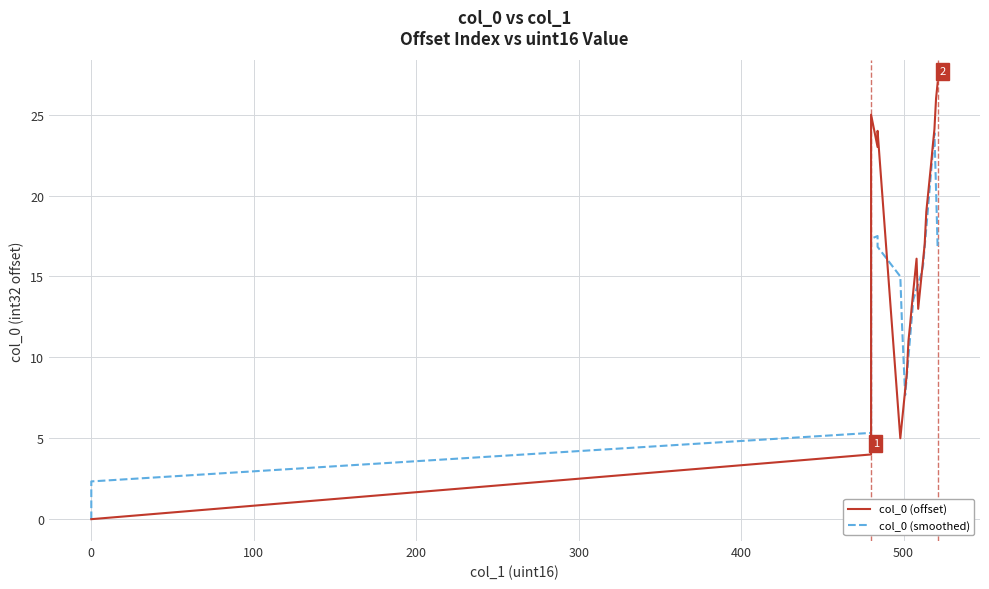

Reading left to right, extract all data points from this chart.

col_0 (offset): 0.0	0.0	0.0	0.0	0.0	0.0	4.0	10.0	18.0	25.0	23.0	24.0	5.0	6.0	7.0	8.0	9.0	11.0	12.0	13.1	14.1	15.1	16.1	13.0	14.0	15.0	16.0	17.0	19.0	20.0	21.0	22.0	23.1	24.1	26.0	27.0
col_0 (smoothed): 0.0	0.0	0.0	0.0	0.7	2.3	5.3	9.5	13.3	17.3	17.5	16.8	15.0	12.2	9.8	7.7	8.8	10.0	11.2	12.4	13.6	13.9	14.2	14.6	14.9	15.2	15.7	16.8	18.0	19.2	20.4	21.5	22.7	23.9	20.4	16.7